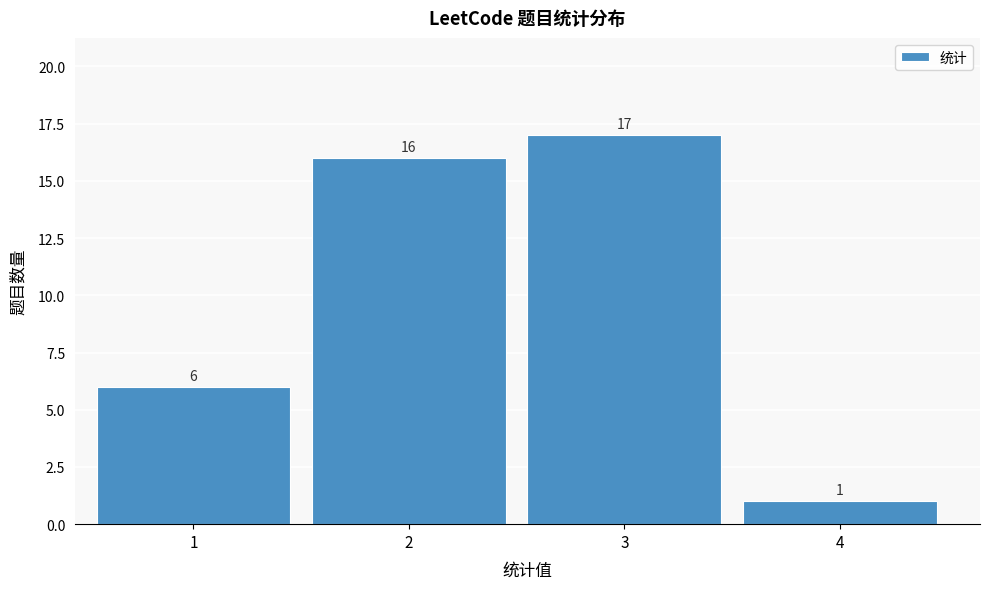

Reading right to left, list all the values displayed in this chart.

1	17	16	6